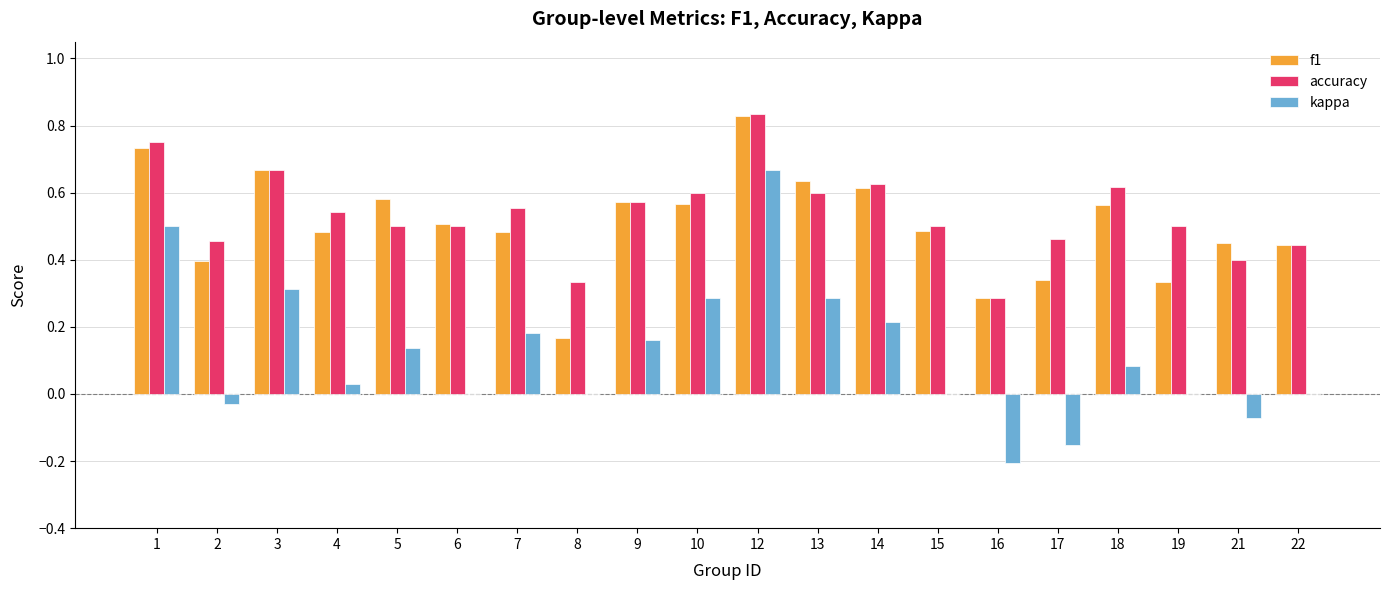

Which category has the highest value in the accuracy series?

12